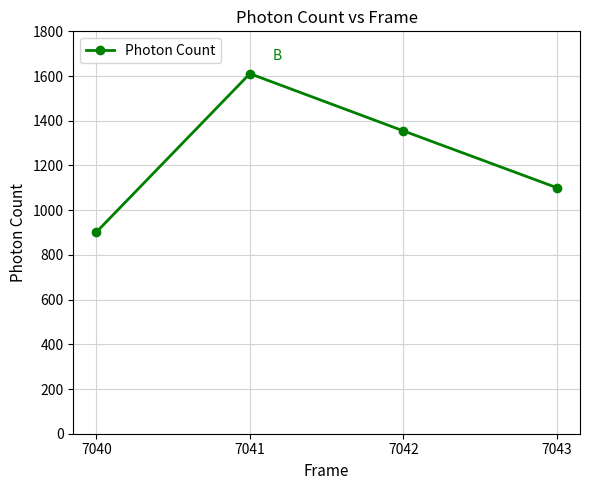

What is the maximum value shown in the chart?

1610.7